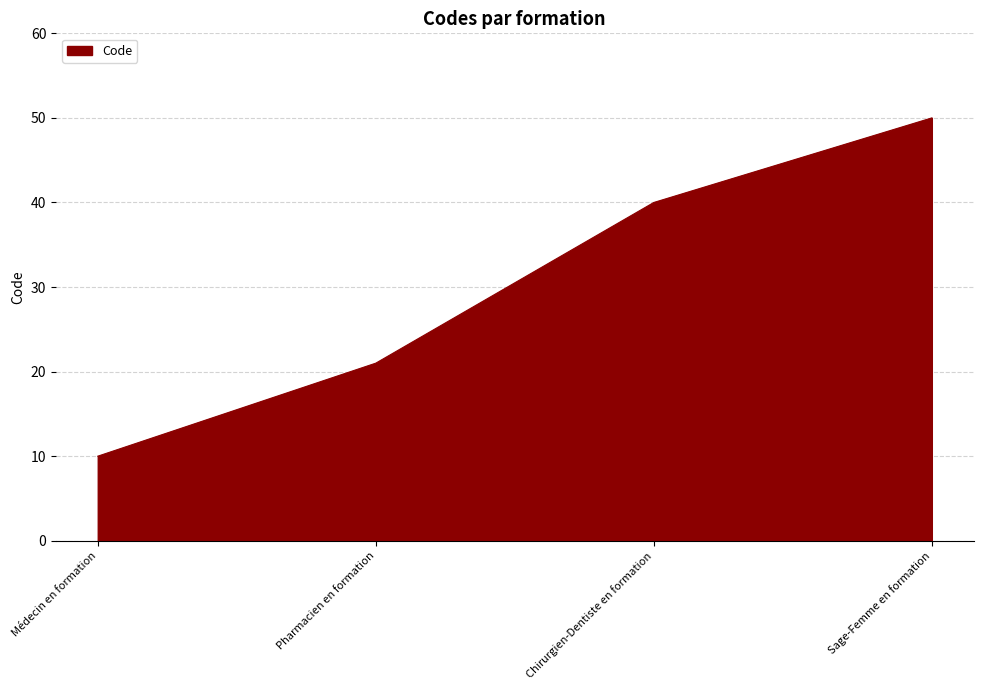

How many series are shown in this chart?

1